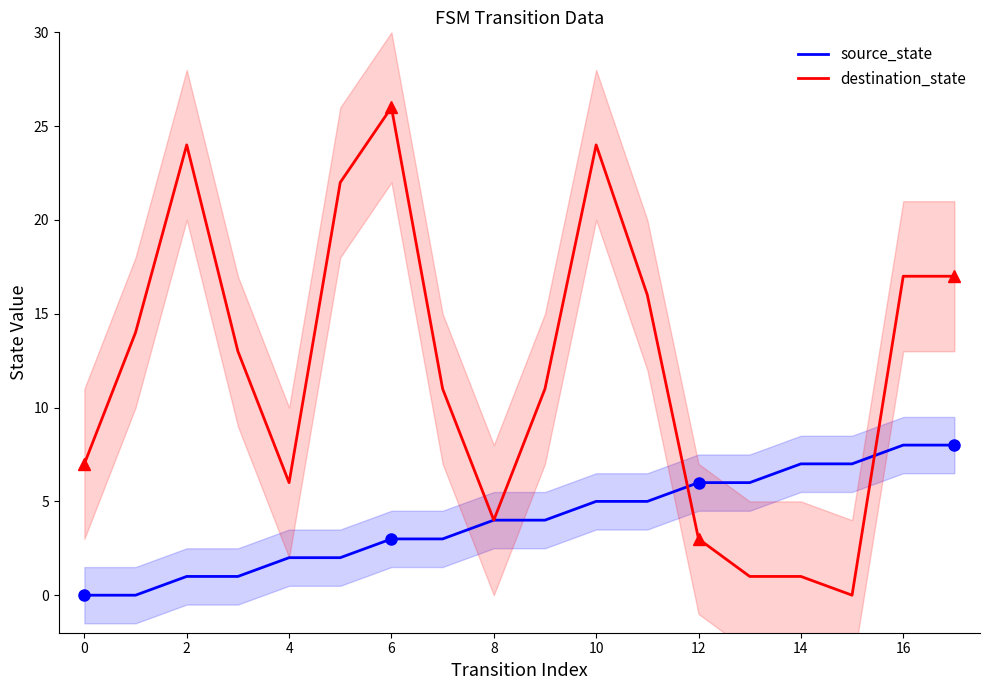

Which series has the largest total across all categories?

destination_state